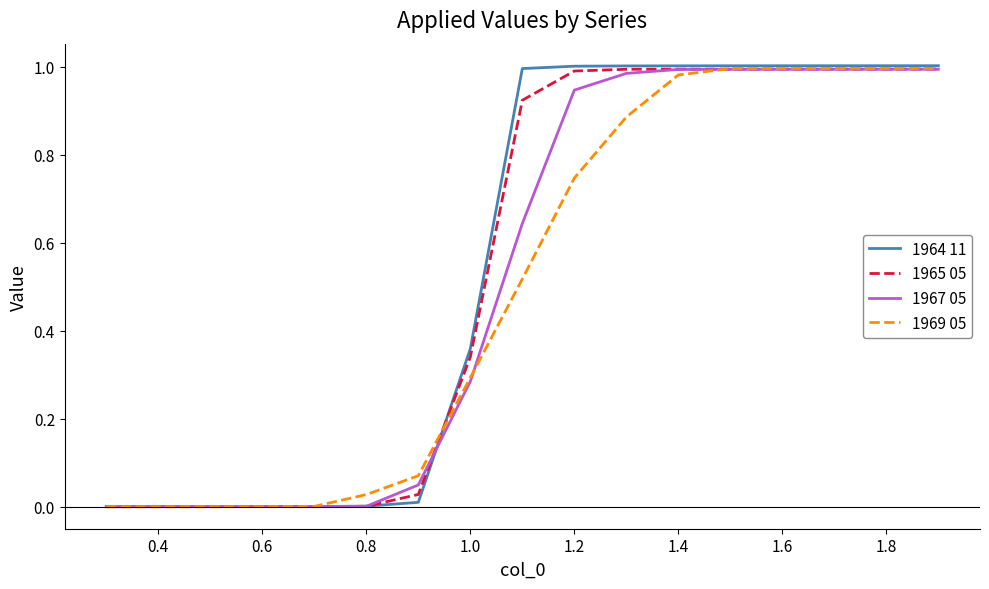

Which series has the widest spread of values?

1964 11